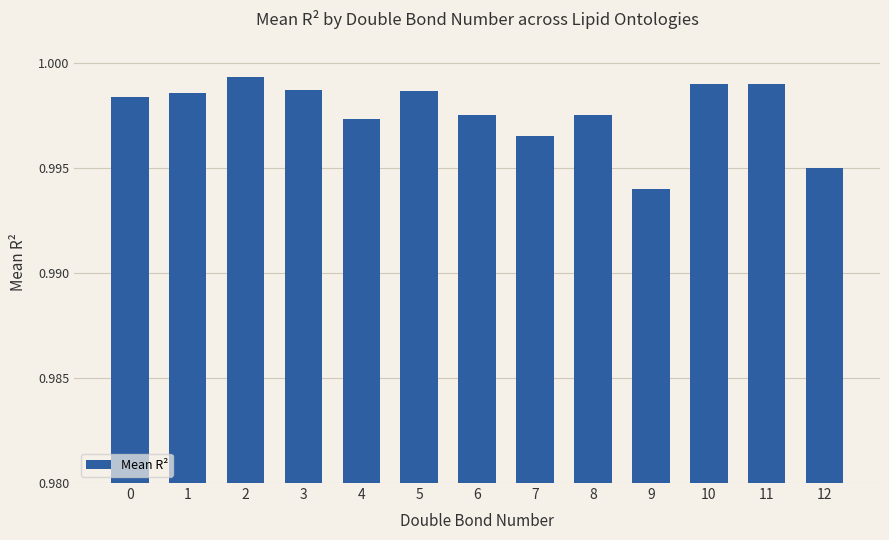

How many categories are shown in the chart?

13